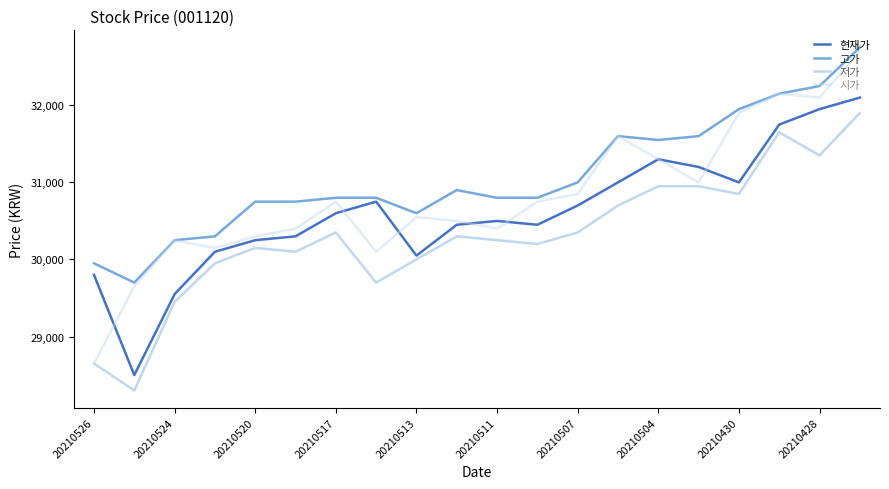

Which series has the widest spread of values?

시가